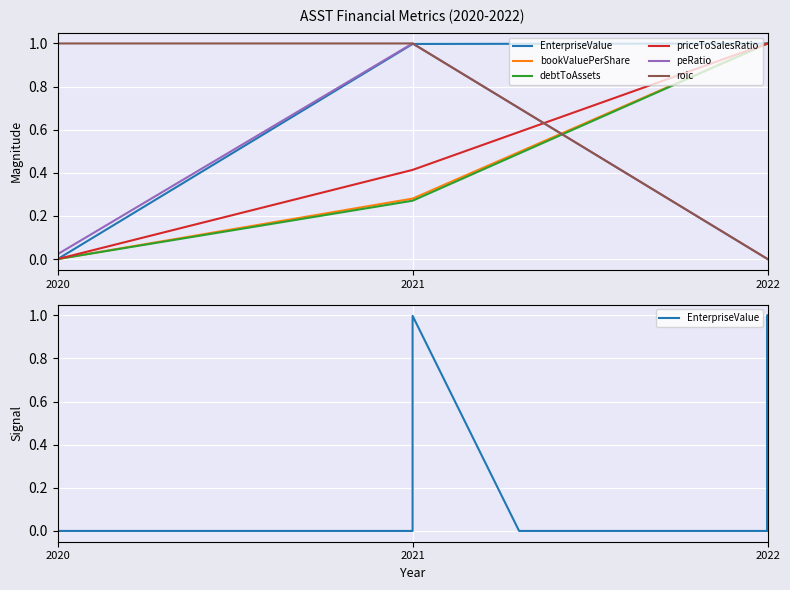

The EnterpriseValue series shows 0.0 at 2020. True or false?

True